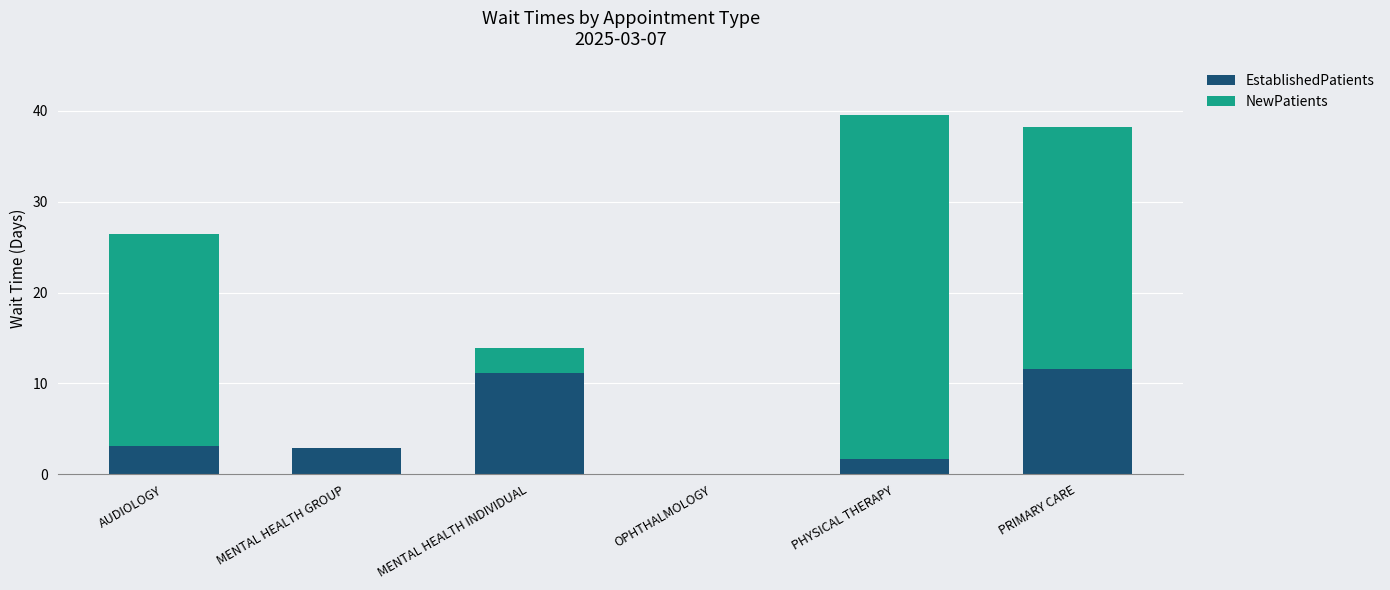

Is it true that EstablishedPatients equals 11.2 at MENTAL HEALTH INDIVIDUAL?

True